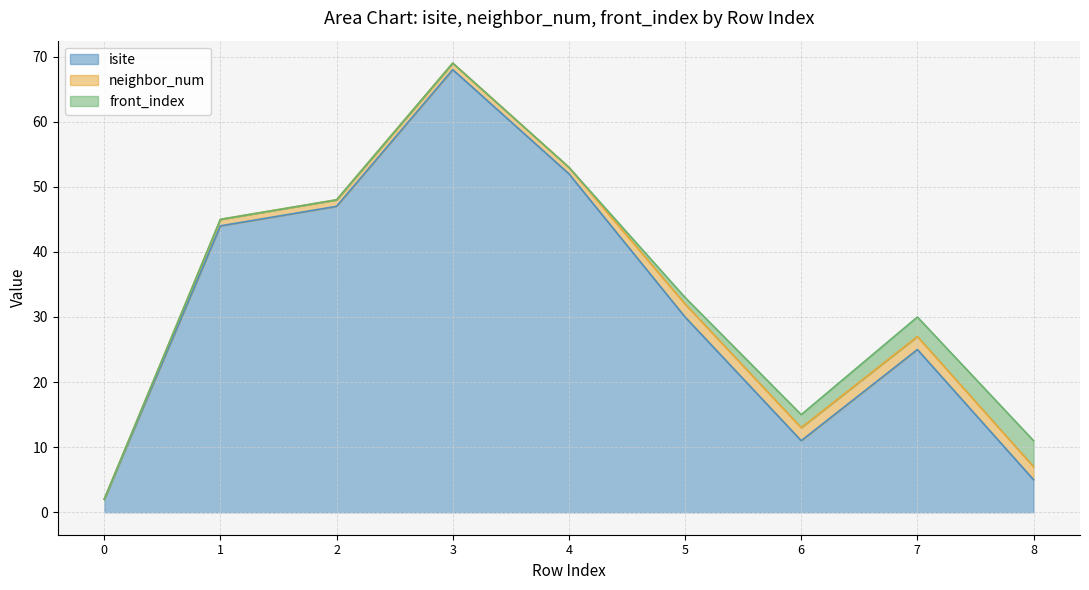

At which category does the chart reach its peak across all series?

3